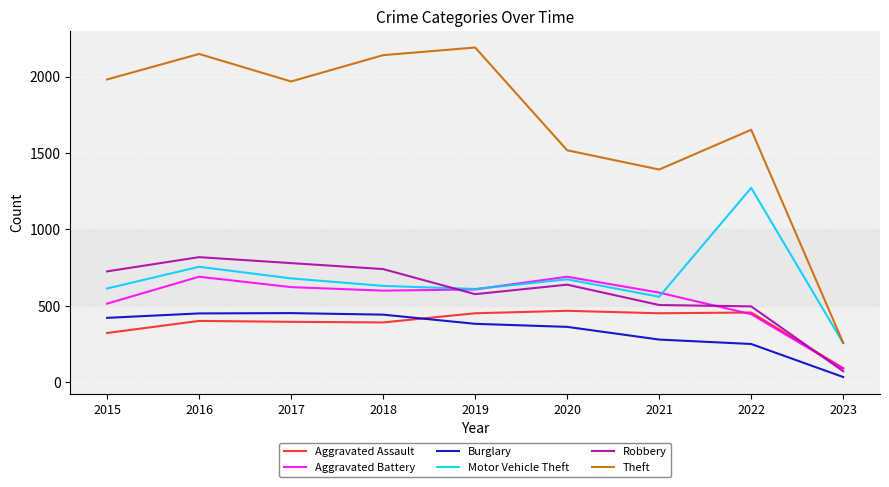

The value of Aggravated Assault at 2020 is 775. True or false?

False